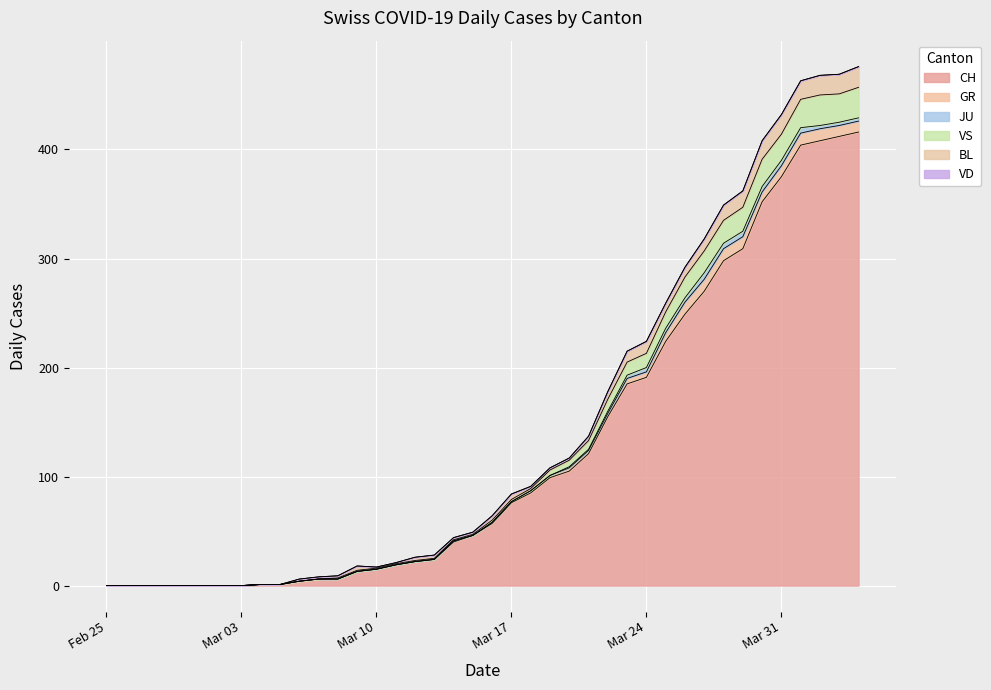

The value of CH at 2020-03-22 is 155. True or false?

True